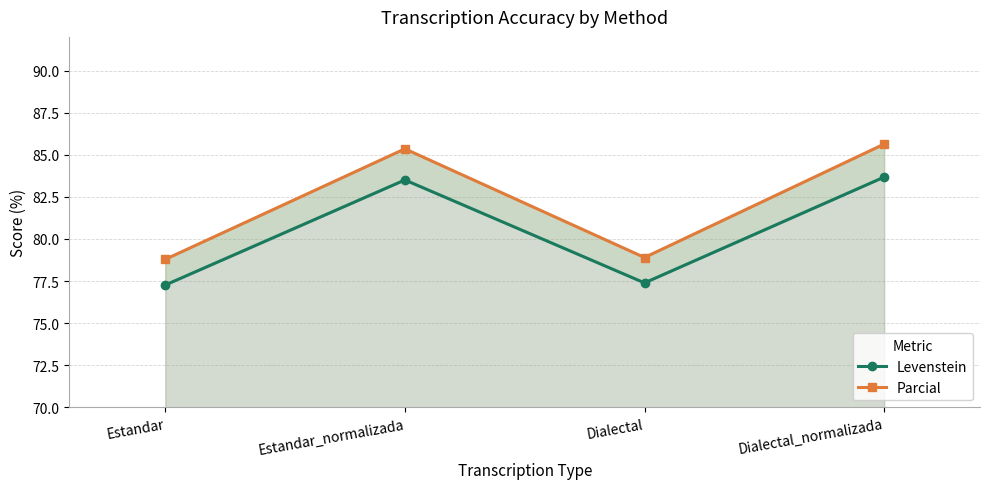

How many lines are shown in the chart?

2